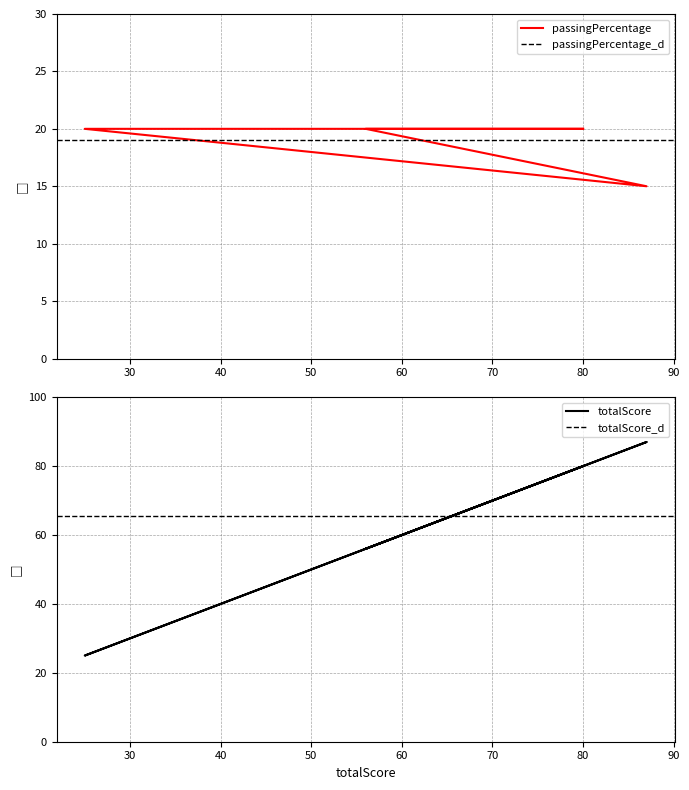

Does the chart display data point markers on the line(s)?

No